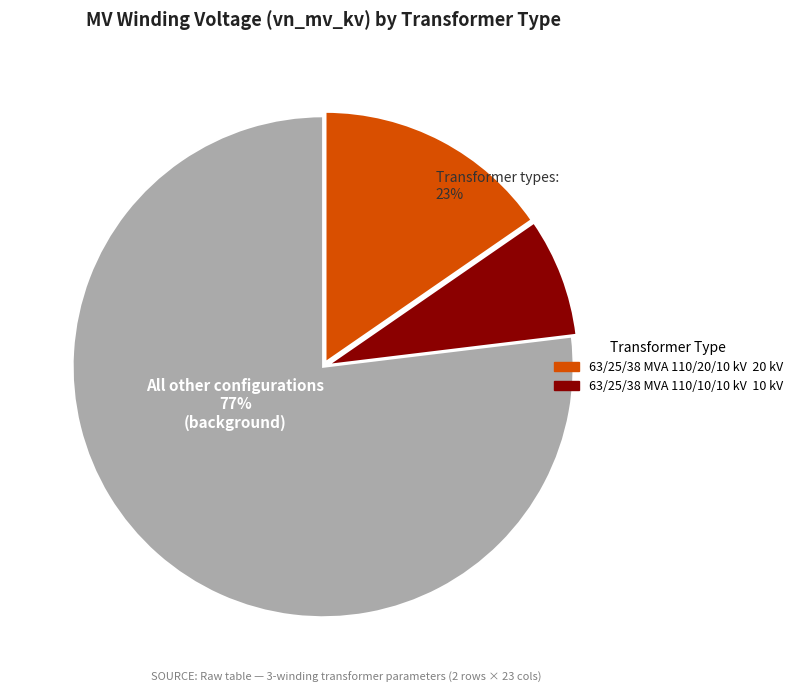

What is the largest slice in the pie chart?

63/25/38 MVA 110/20/10 kV